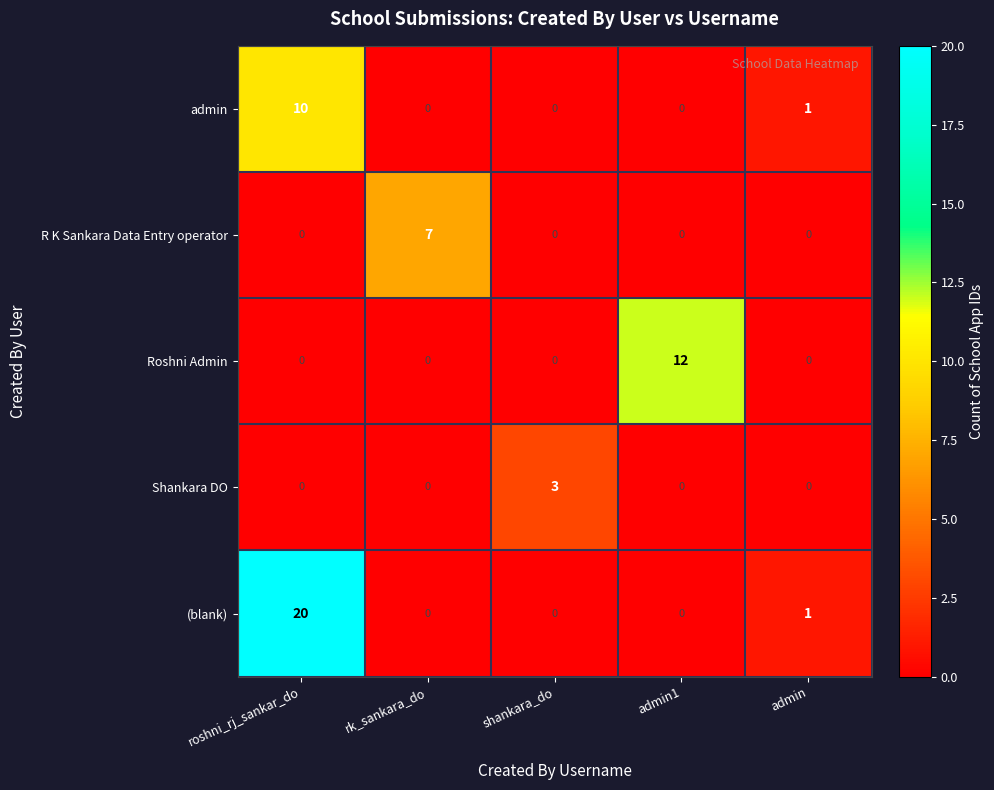

What is the maximum value shown in the chart?

20